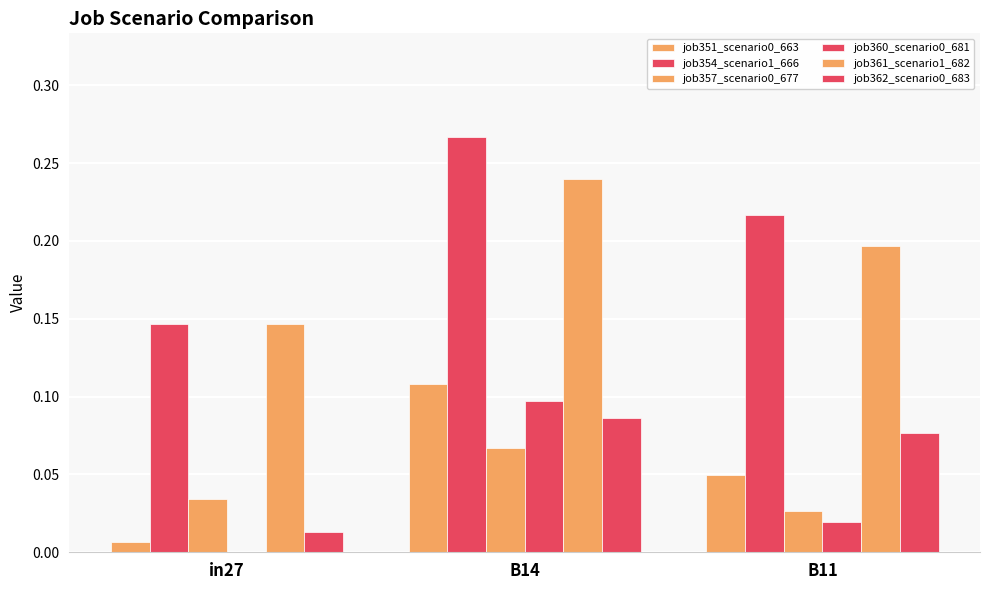

At how many categories does at least one series exceed 0?

3